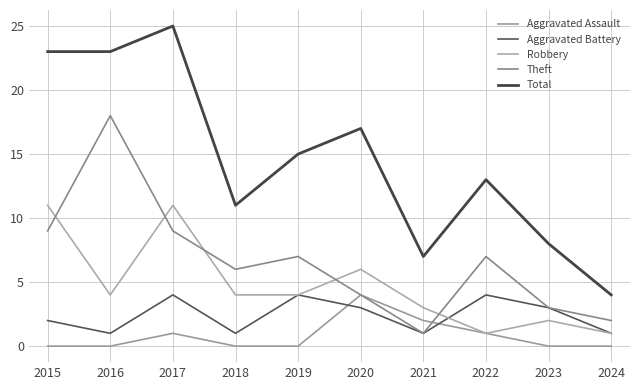

True or false: Aggravated Battery and Theft cross at least once.

False